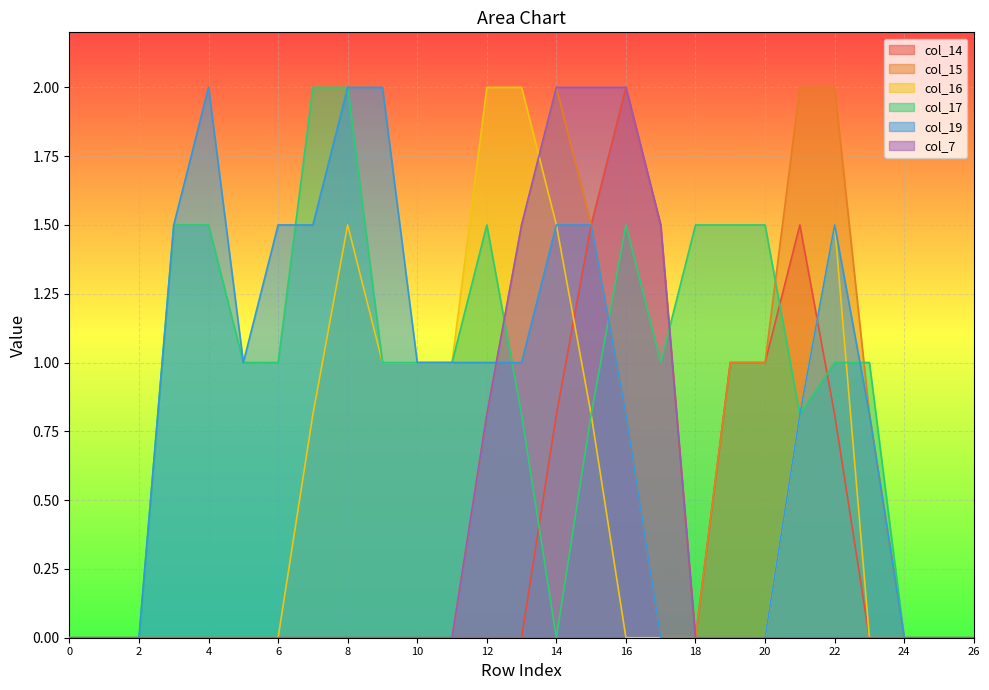

Is it true that col_17 equals 1.0 at 11?

True